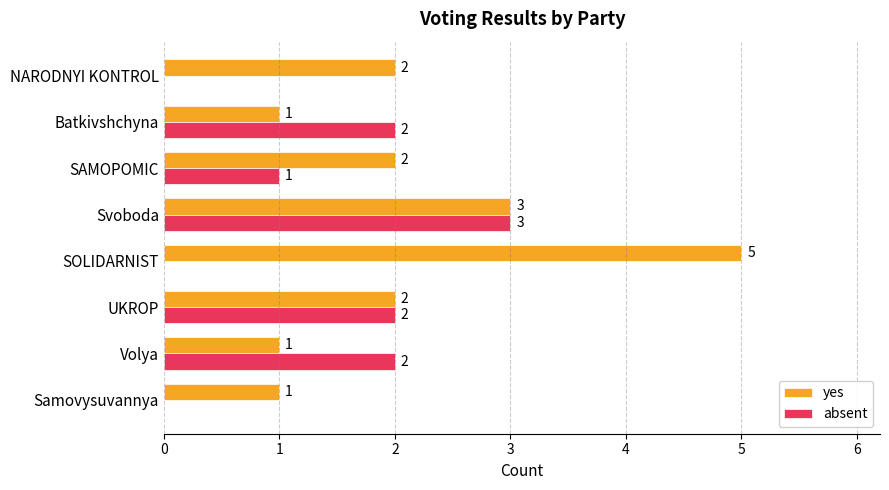

Which series changed the most between Volya and NARODNYI KONTROL?

absent